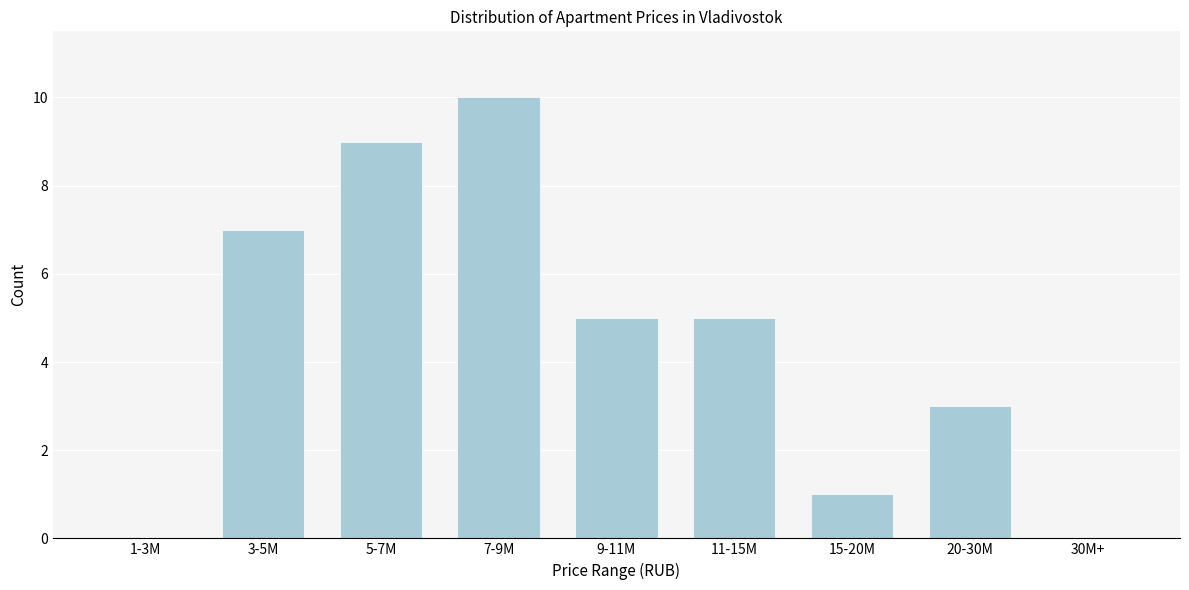

Reading left to right, what are all the values shown in this chart?

1-3M=0	3-5M=7	5-7M=9	7-9M=10	9-11M=5	11-15M=5	15-20M=1	20-30M=3	30M+=0